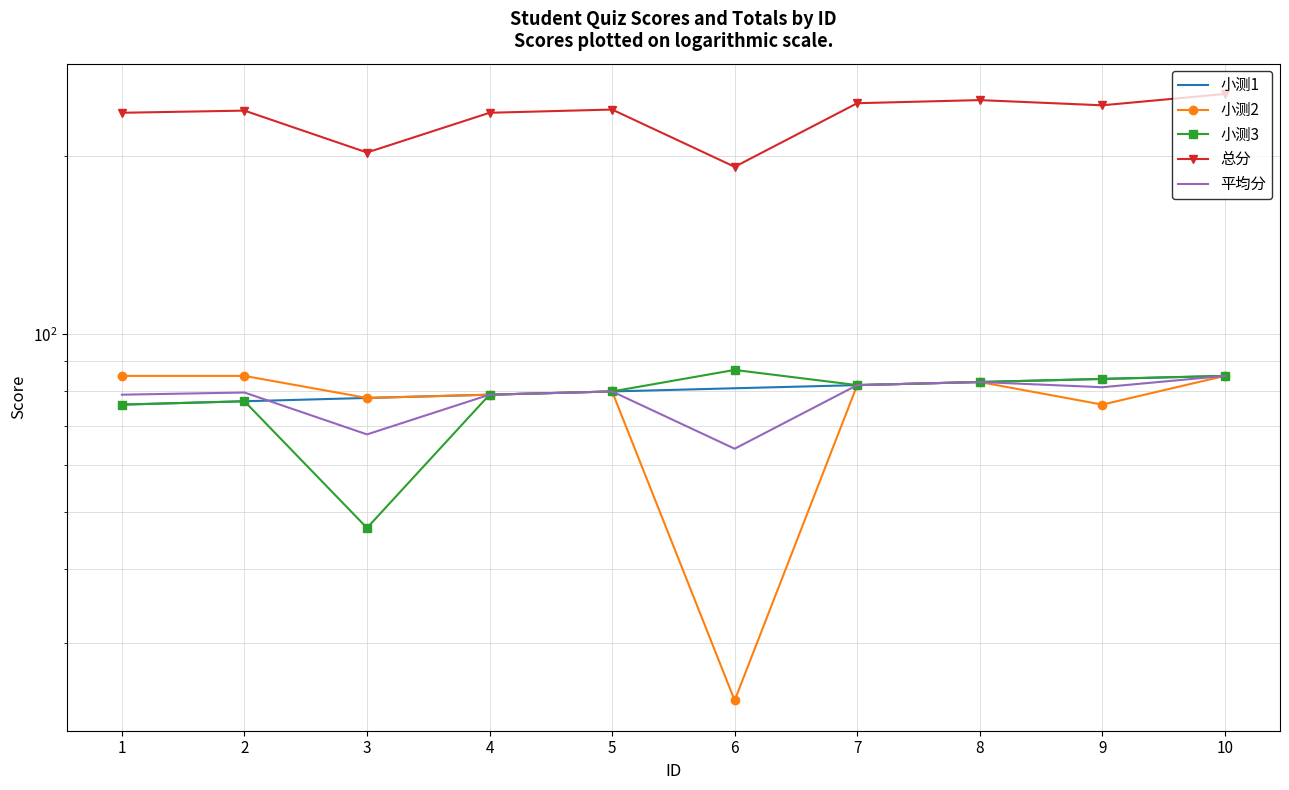

What is the value of the 小测2 point at the 2nd from the left?

85.0